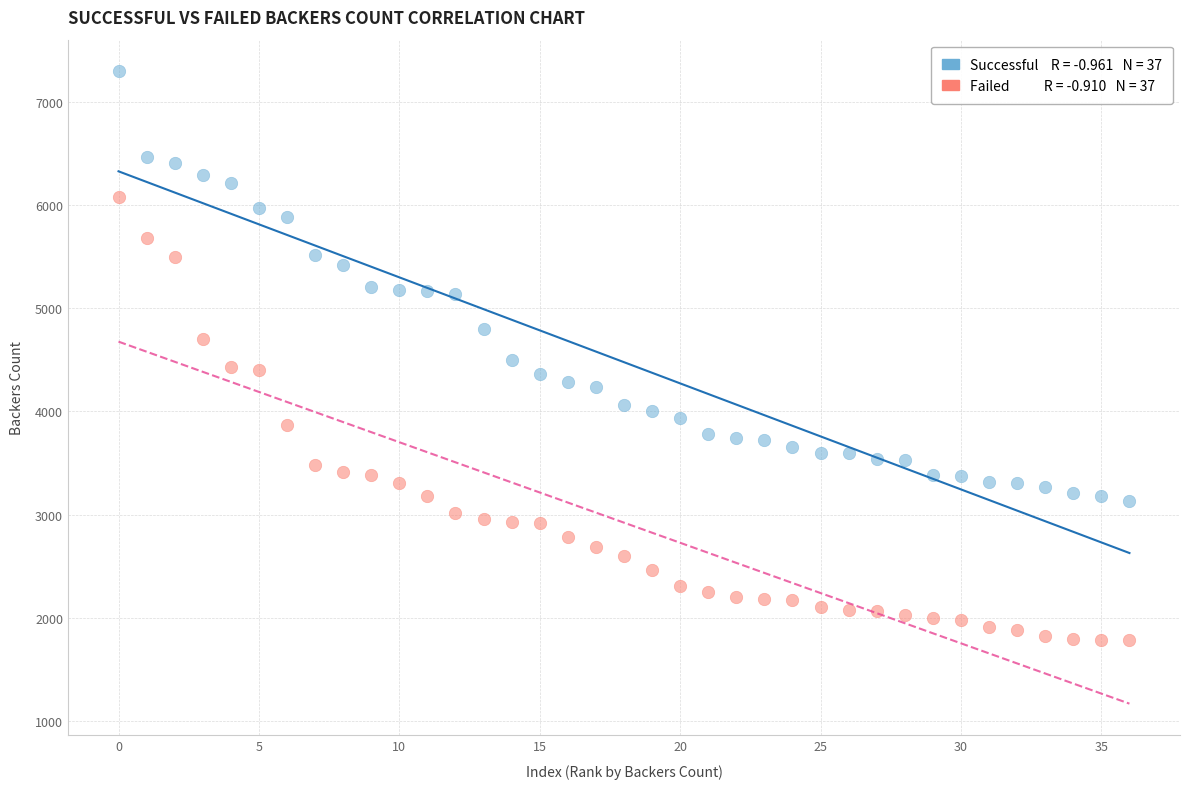

Across all data points, what is the range of Y values (max minus min)?

5511